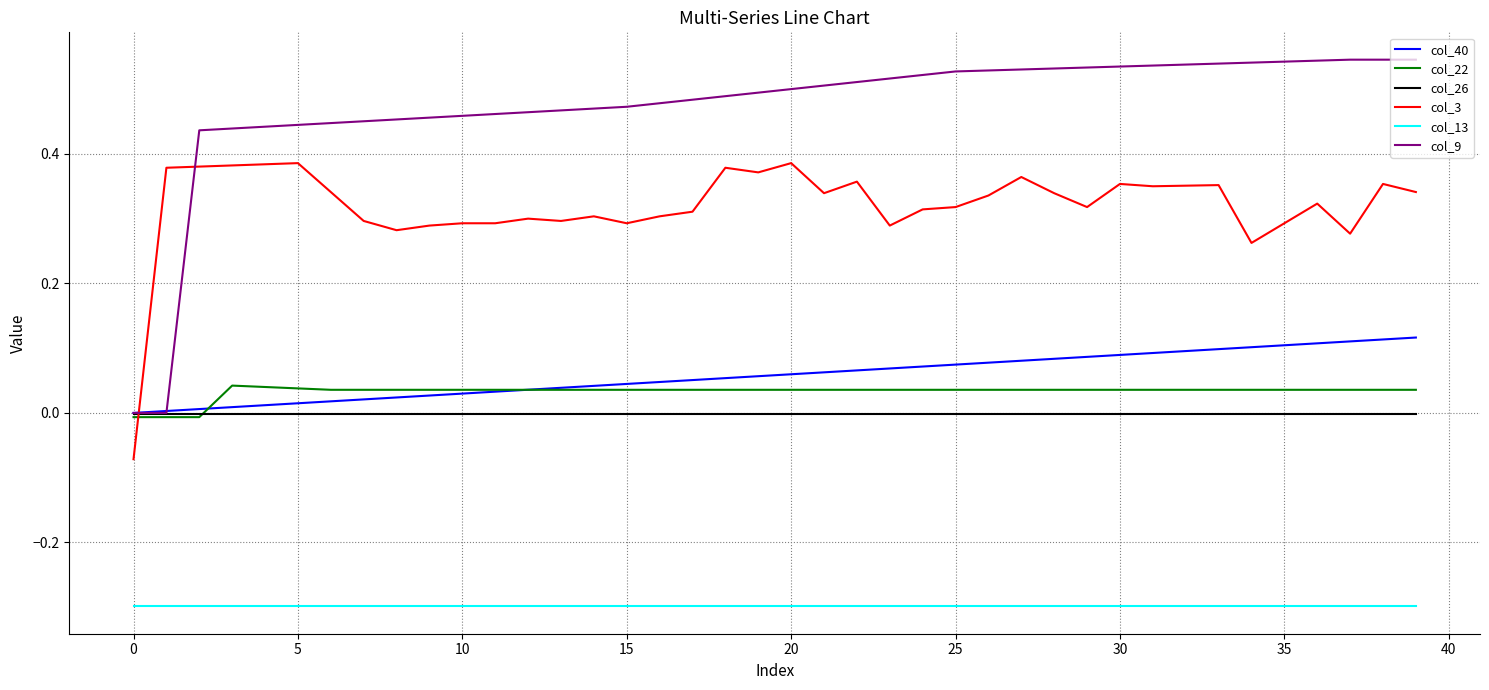

What is the smallest value displayed?

-0.3